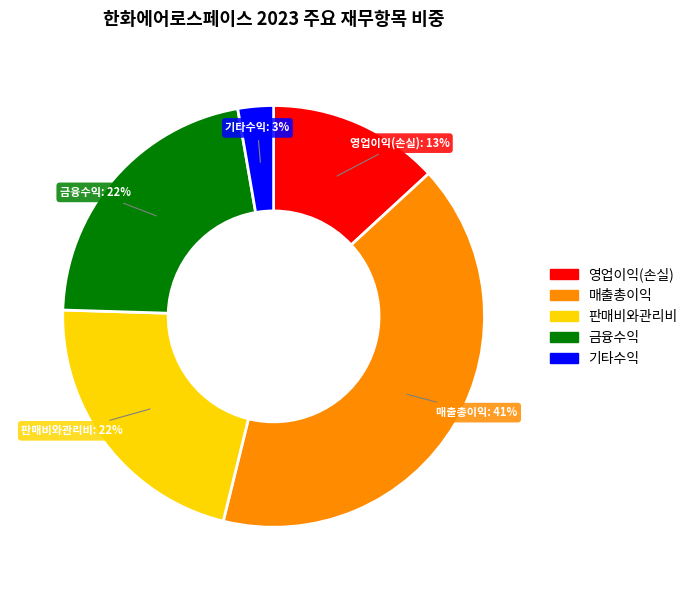

To the nearest percent, what is the average slice percentage?

20%